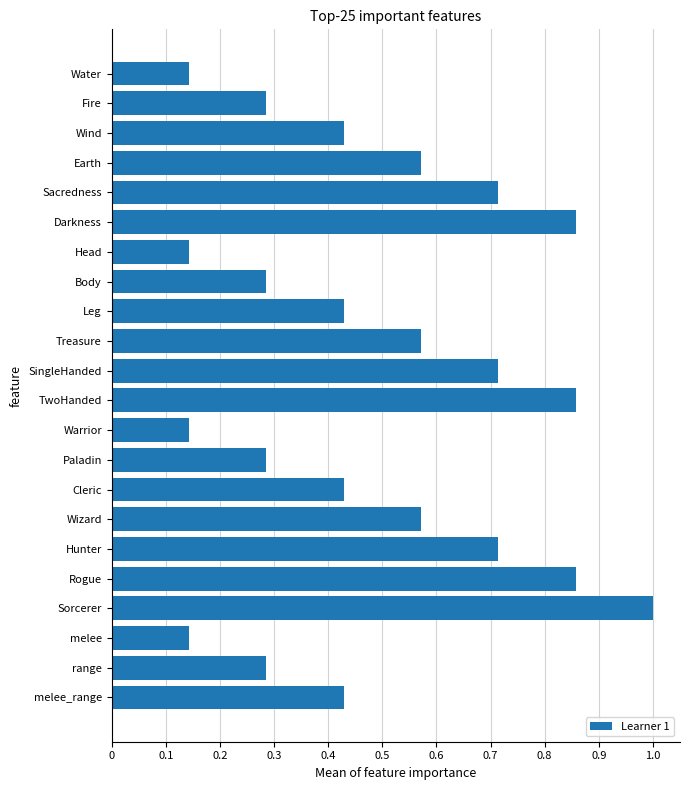

What is the sum of all values?

10.9